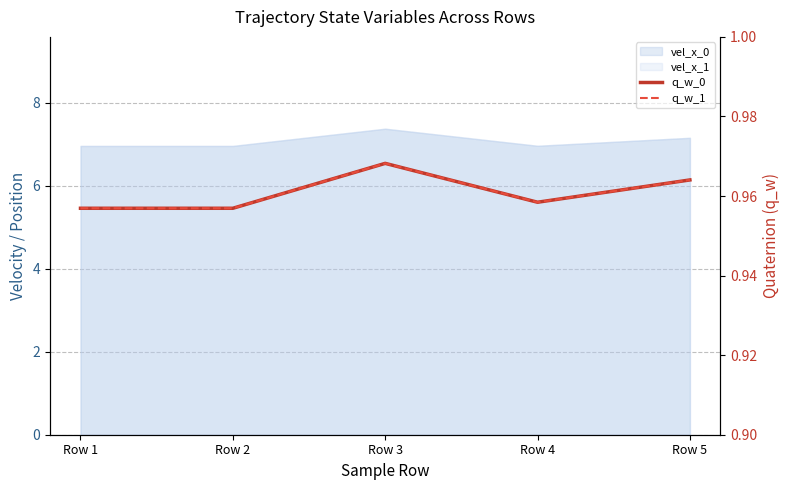

Between Row 2 and Row 4, which series saw the biggest shift?

q_w_0